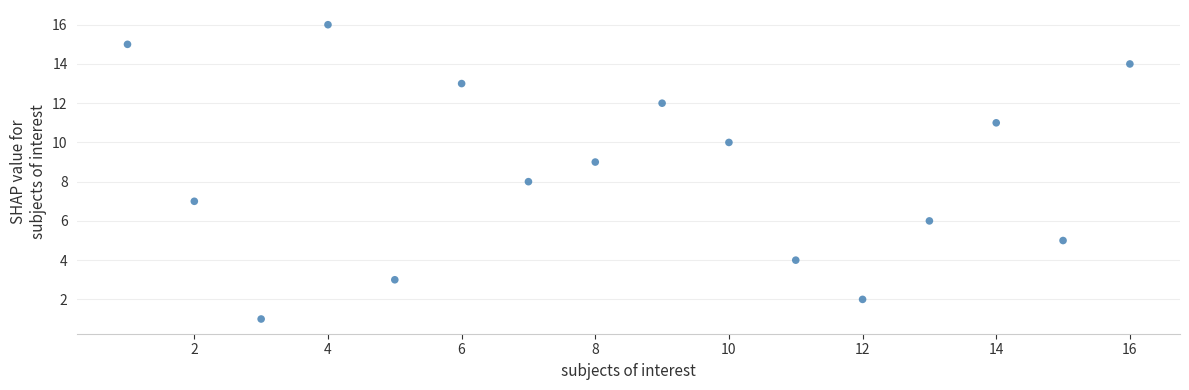

What is the range of X values (max minus min)?

15